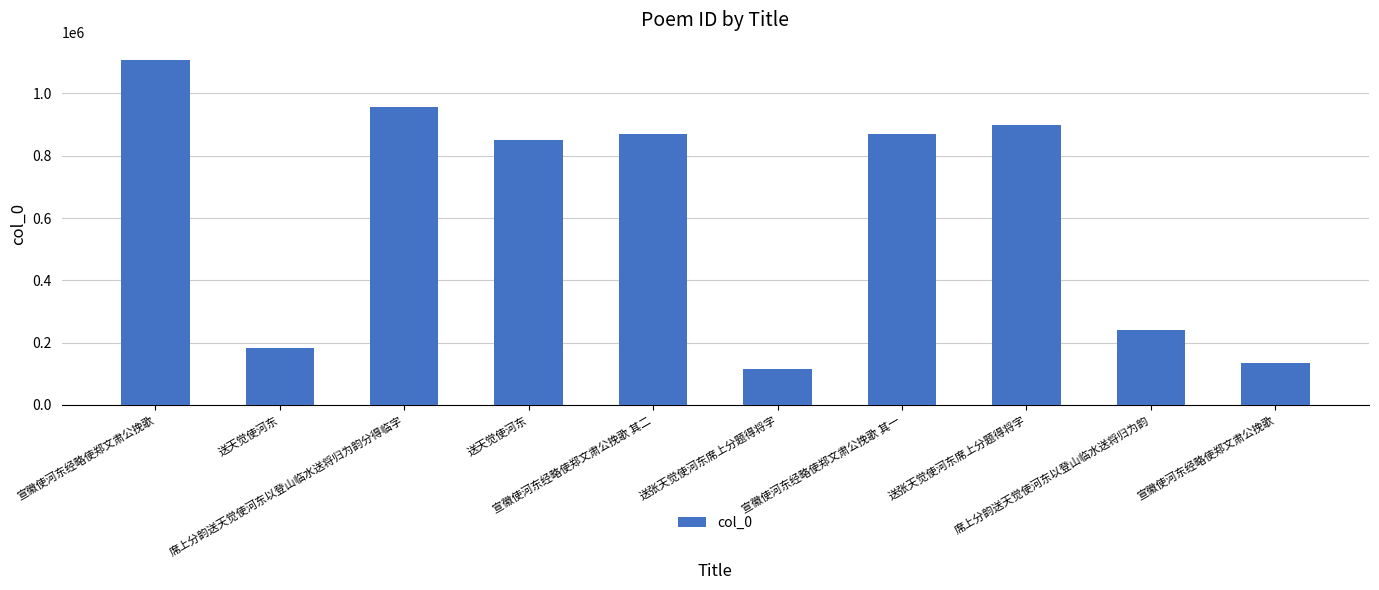

Reading left to right, what are all the values shown in this chart?

1107630	183161	957706	850356	869607	115372	869608	897984	241602	134346